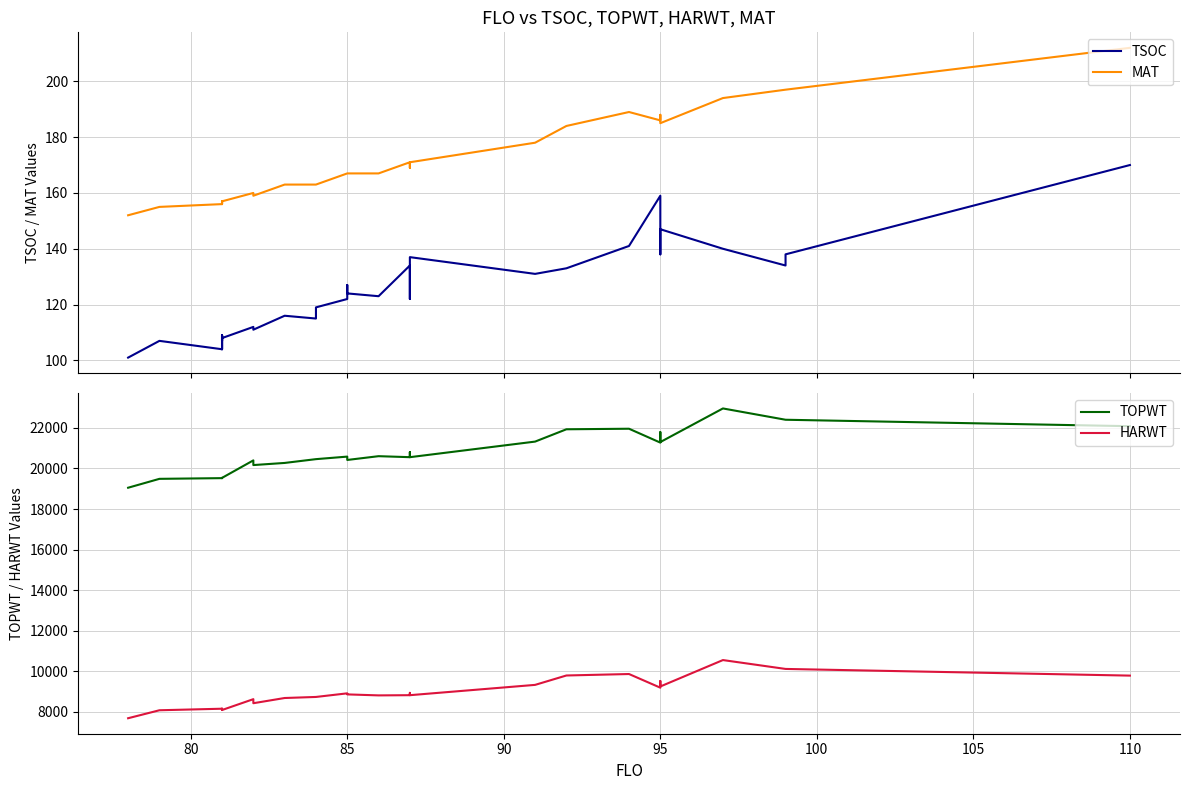

How many lines are shown in the chart?

4